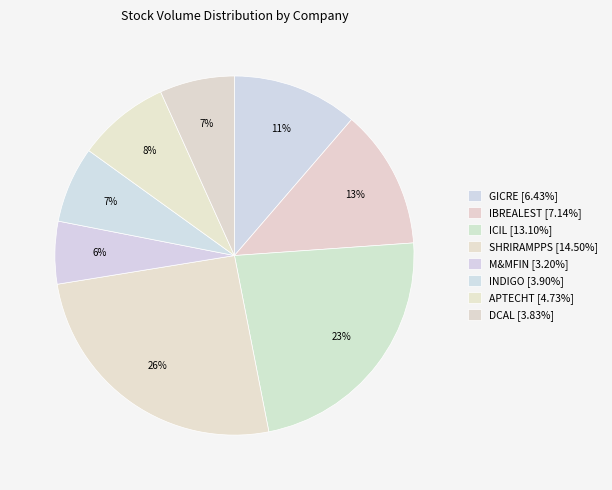

The DCAL slice represents 11% of the pie. True or false?

False